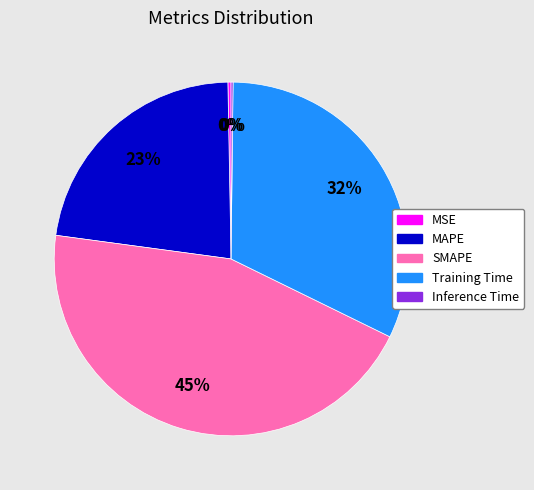

Does SMAPE account for over 50% of the chart?

No